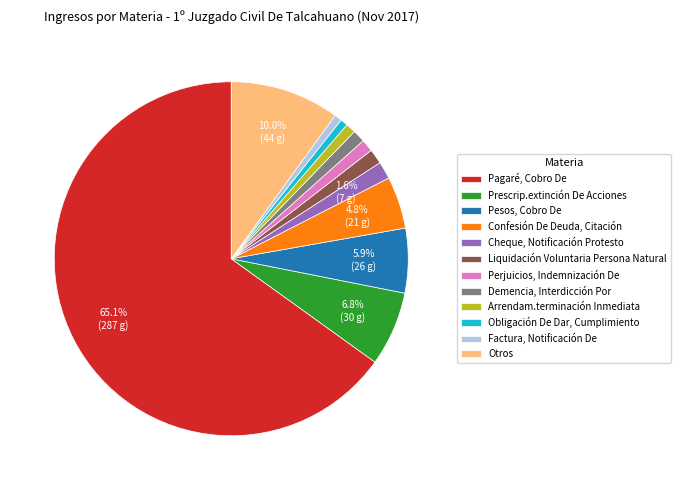

Which slice represents more than half of the pie?

Pagaré, Cobro De